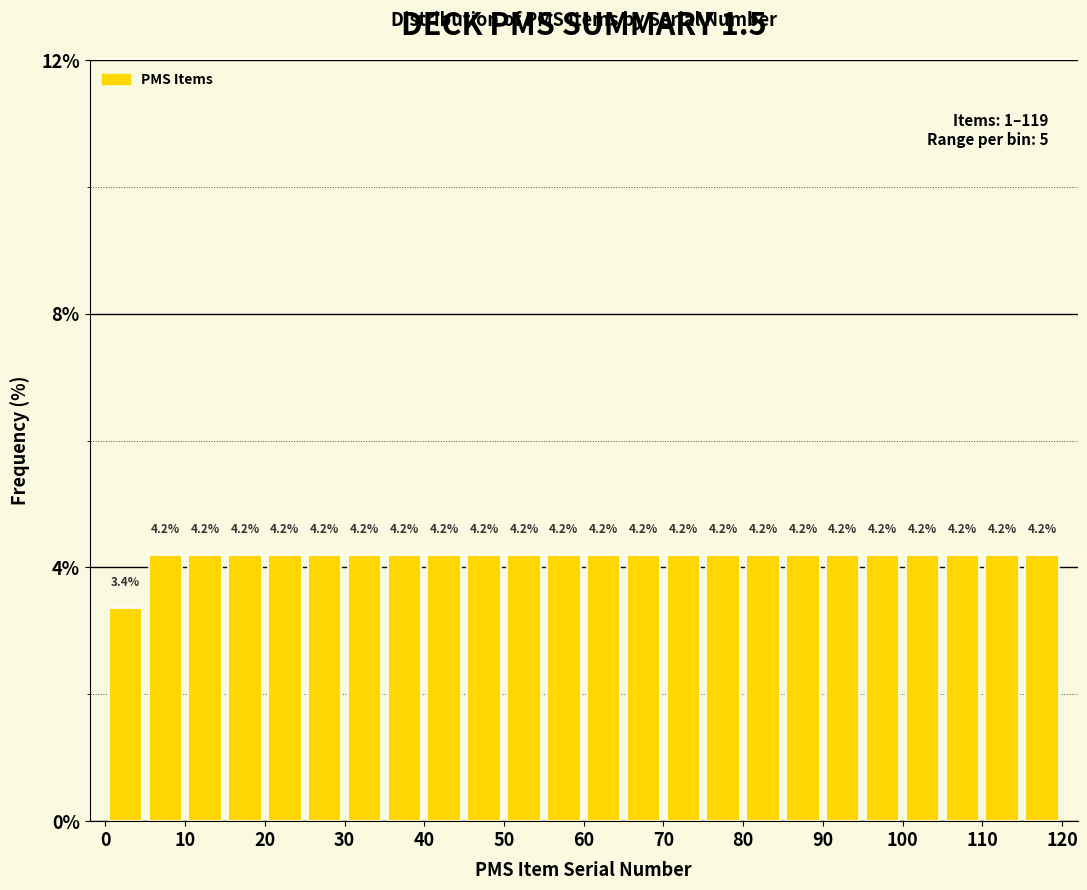

Reading left to right, list every bar in this chart as the range it spans on the x-axis followed by its height.

0 to 5: 3.4
5 to 10: 4.2
10 to 15: 4.2
15 to 20: 4.2
20 to 25: 4.2
25 to 30: 4.2
30 to 35: 4.2
35 to 40: 4.2
40 to 45: 4.2
45 to 50: 4.2
50 to 55: 4.2
55 to 60: 4.2
60 to 65: 4.2
65 to 70: 4.2
70 to 75: 4.2
75 to 80: 4.2
80 to 85: 4.2
85 to 90: 4.2
90 to 95: 4.2
95 to 100: 4.2
100 to 105: 4.2
105 to 110: 4.2
110 to 115: 4.2
115 to 120: 4.2